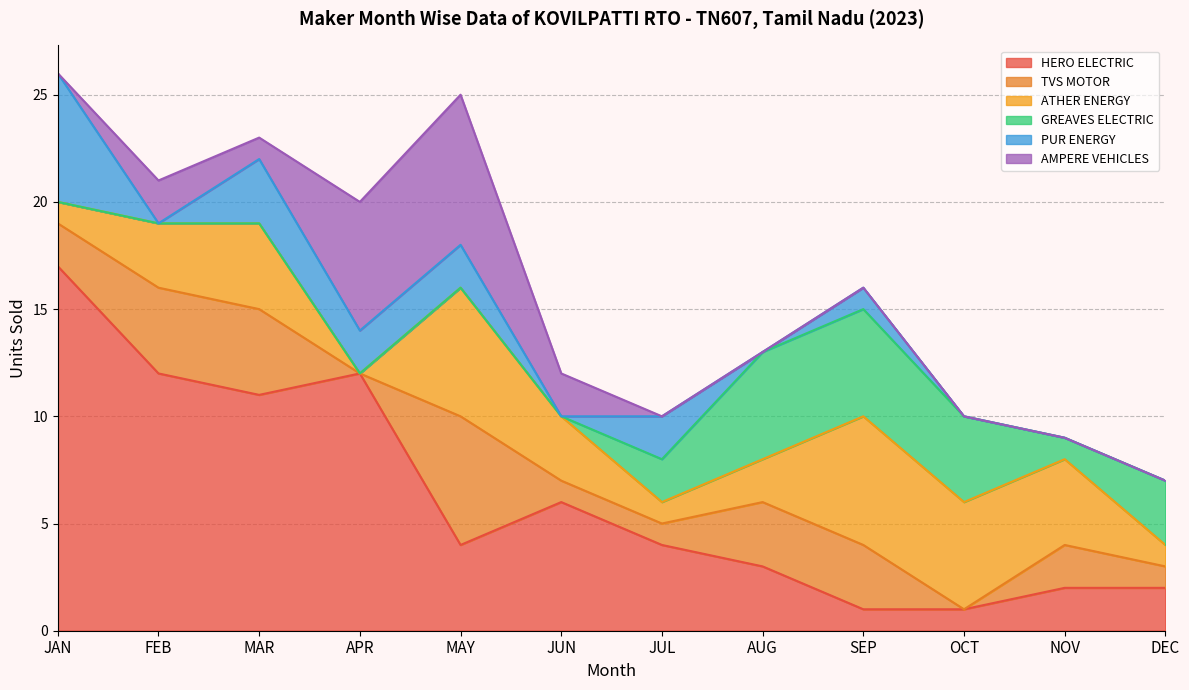

Where is HERO ELECTRIC nearest to the value 9?

MAR